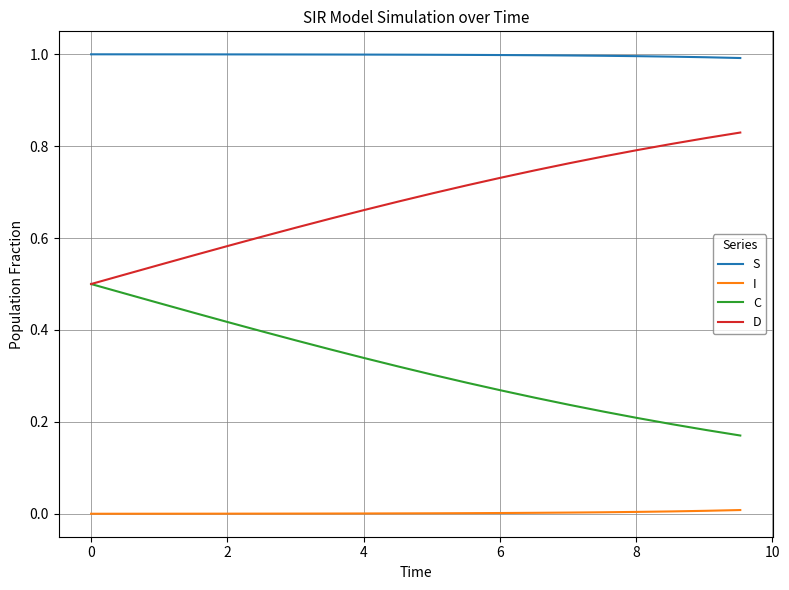

True or false: I and S intersect in this chart.

False